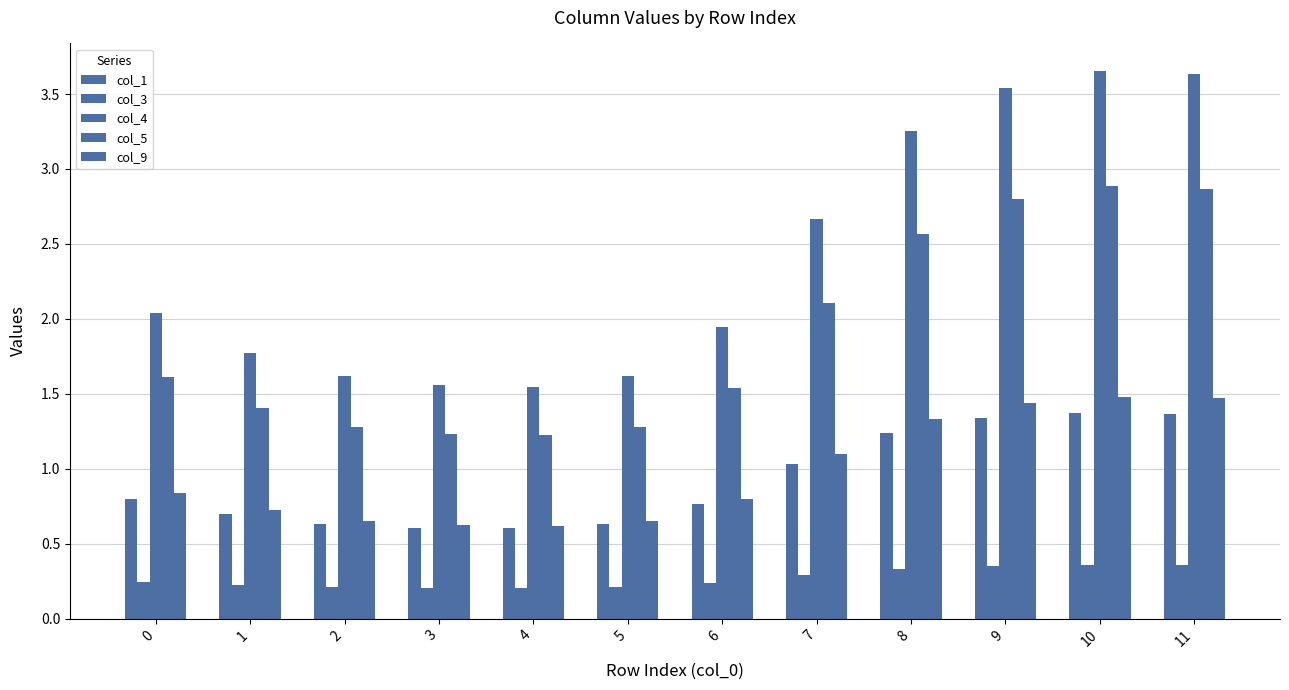

How many series are shown in this chart?

5